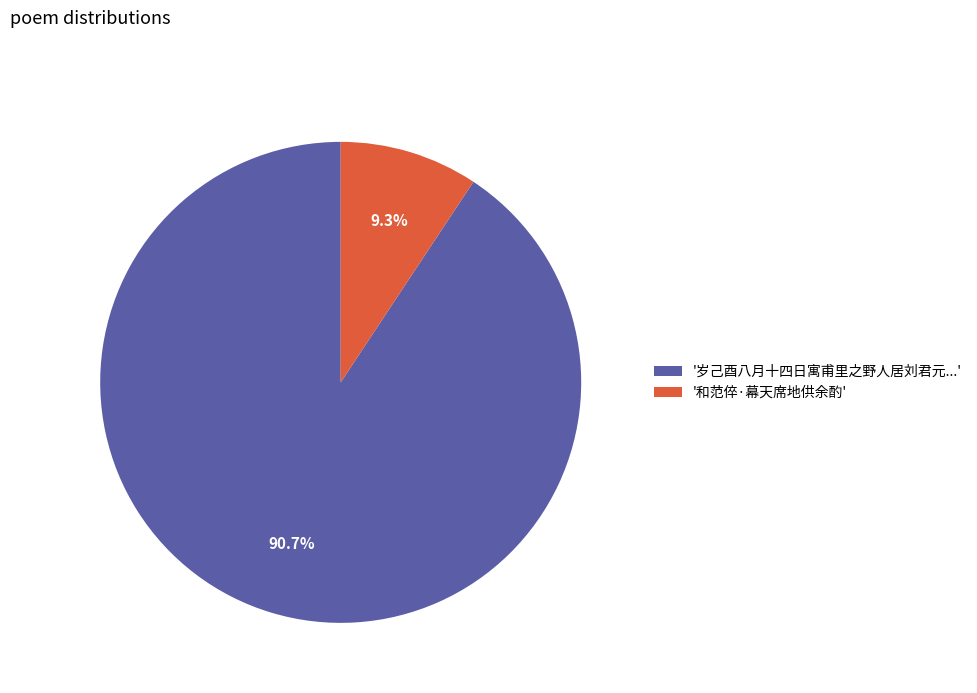

Which slice is the smallest?

'和范倅·幕天席地供余酌'